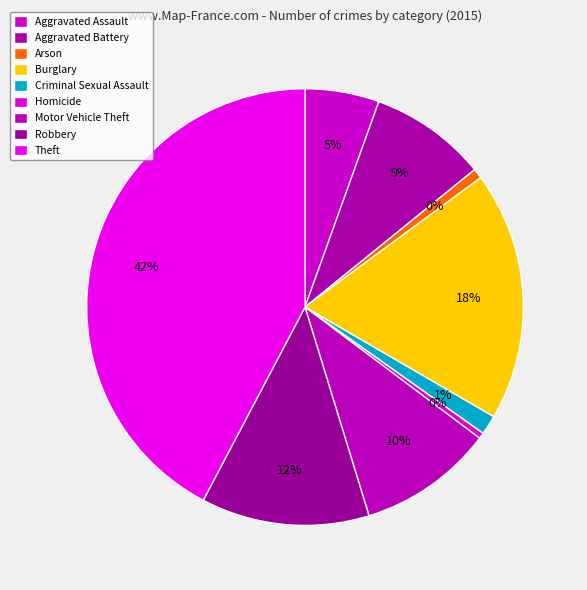

Rank the categories by value from highest to lowest.

Theft, Burglary, Robbery, Motor Vehicle Theft, Aggravated Battery, Aggravated Assault, Criminal Sexual Assault, Arson, Homicide